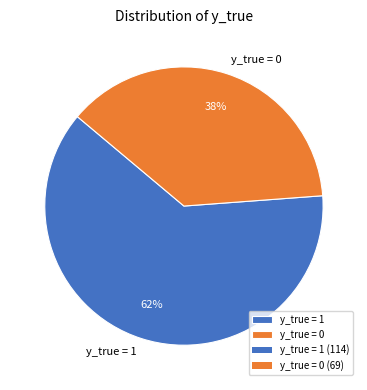

To the nearest percent, what portion does y_true = 1 represent?

62%